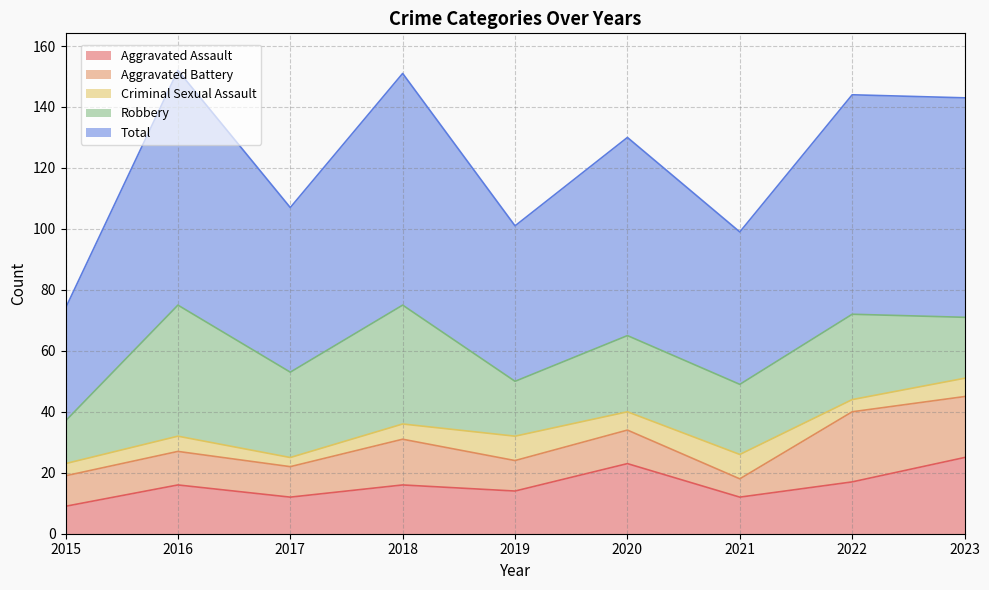

At which label is Robbery closest to 28?

2017